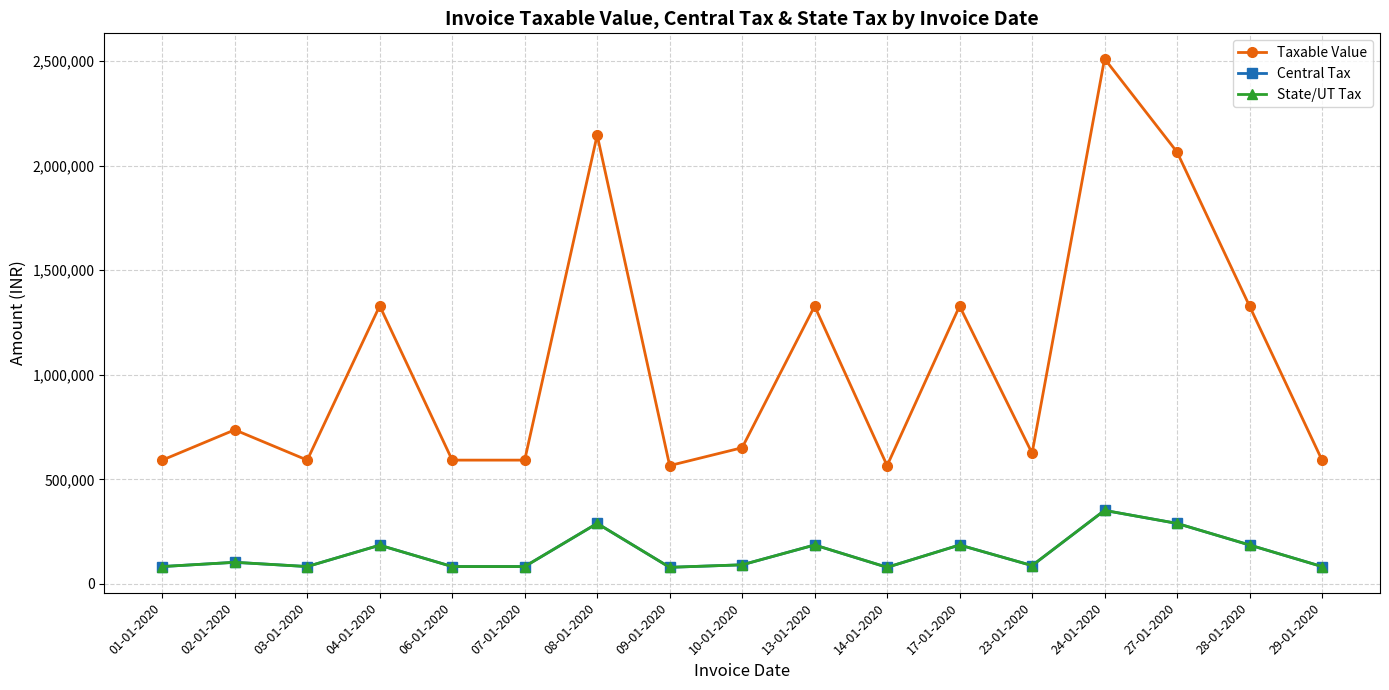

True or false: Central Tax and Taxable Value cross at least once.

False